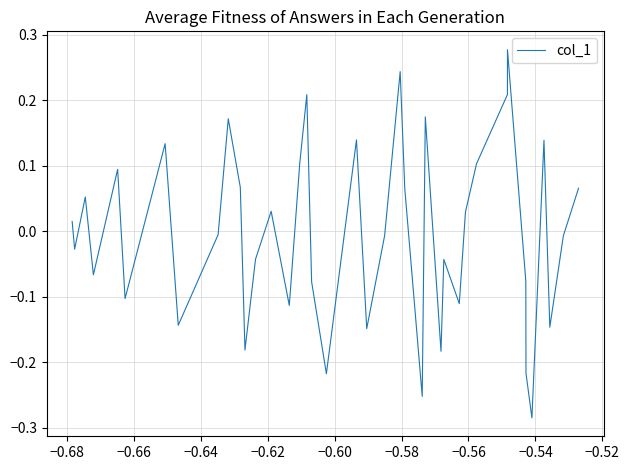

What is the difference between the maximum and minimum values?

0.6